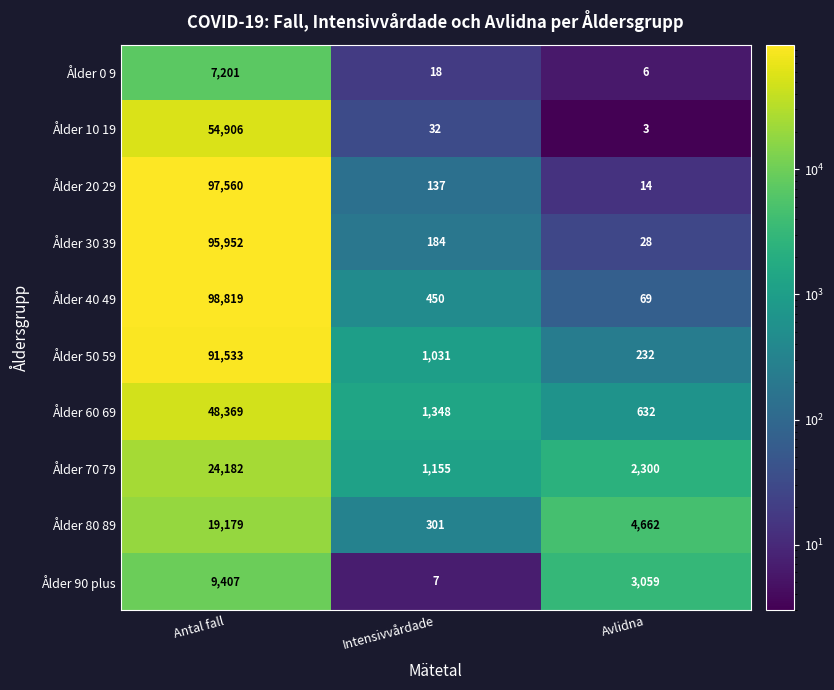

What is the spread (max minus min) of values at Antal fall?

91618